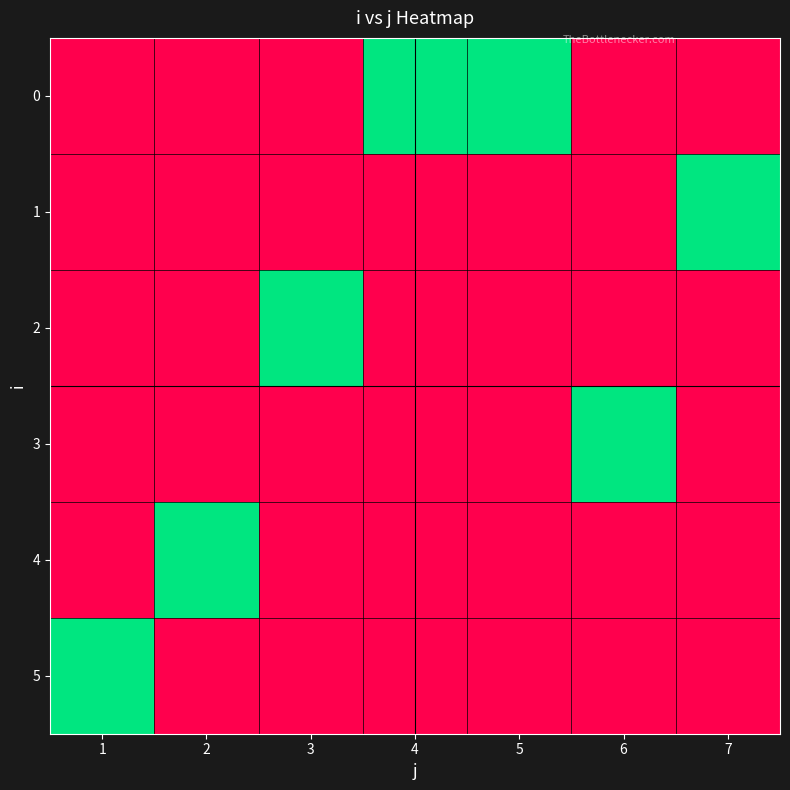

Rank the series by their maximum value, from lowest to highest.

0, 1, 2, 3, 4, 5